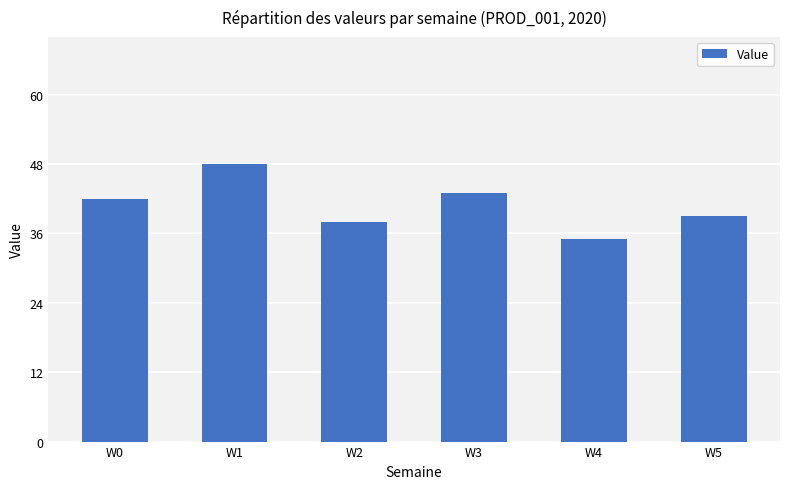

What is the difference between the maximum and second lowest values?

10